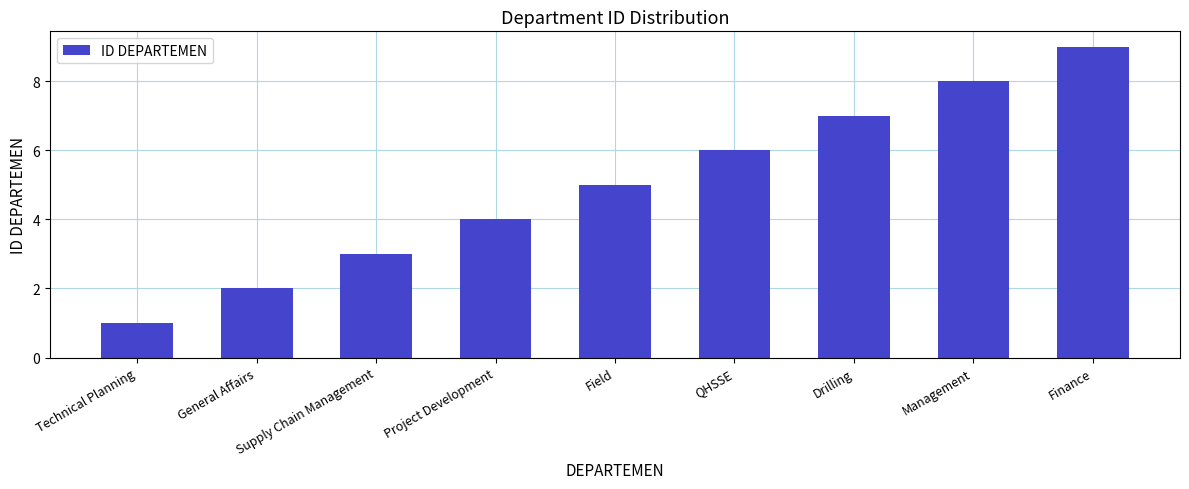

Rank the categories by value from highest to lowest.

Finance, Management, Drilling, QHSSE, Field, Project Development, Supply Chain Management, General Affairs, Technical Planning